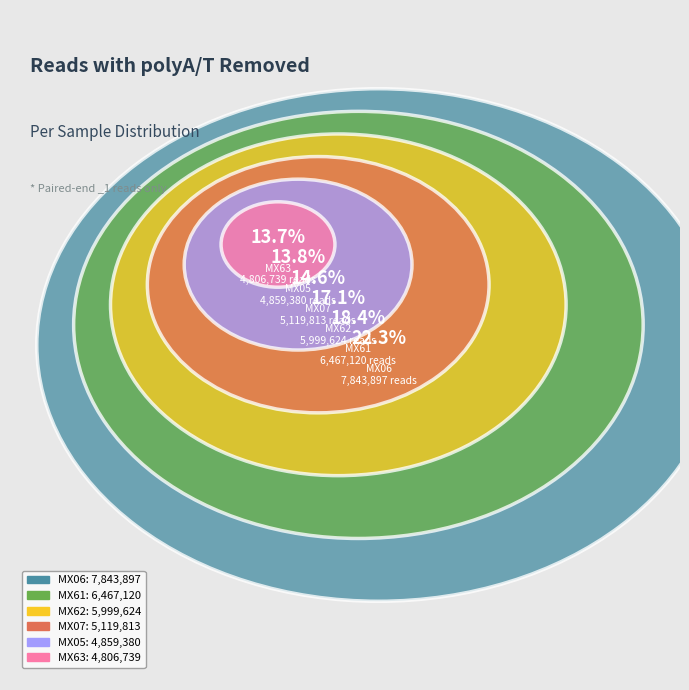

What is the change in value from MX61 to MX63?

-1660381